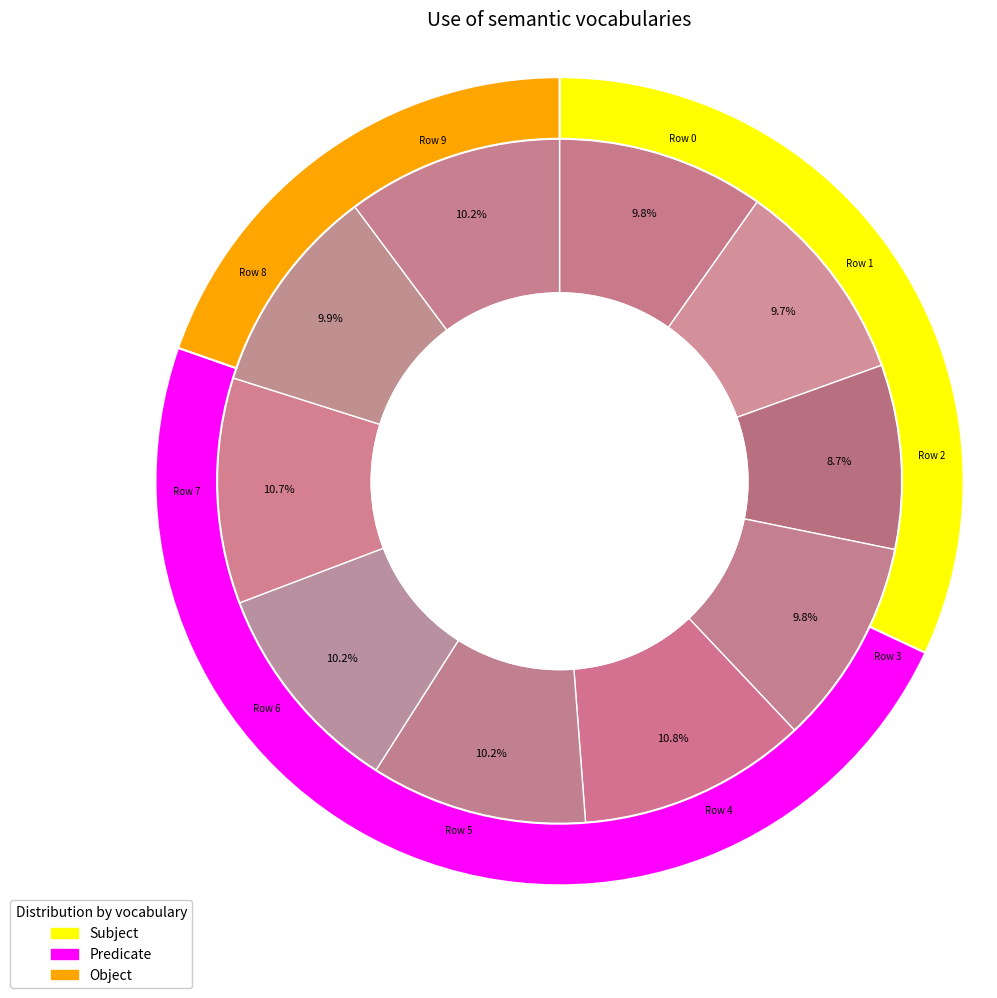

To the nearest percent, what is the combined percentage of Row 1 and Row 9?

20%